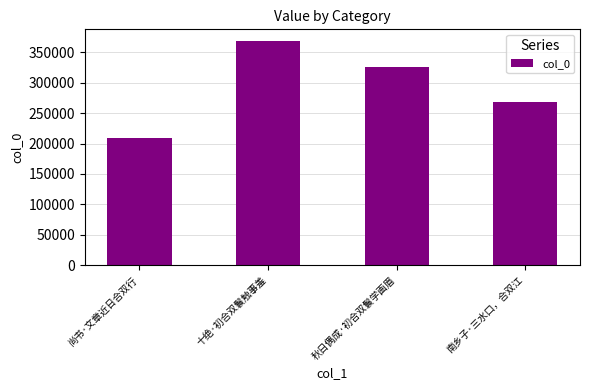

What is the maximum value shown in the chart?

369601